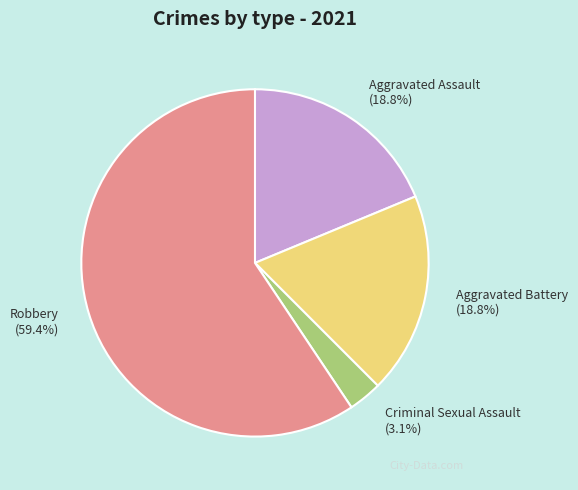

What is the ratio of the value at Aggravated Battery to the value at Aggravated Assault?

1.0